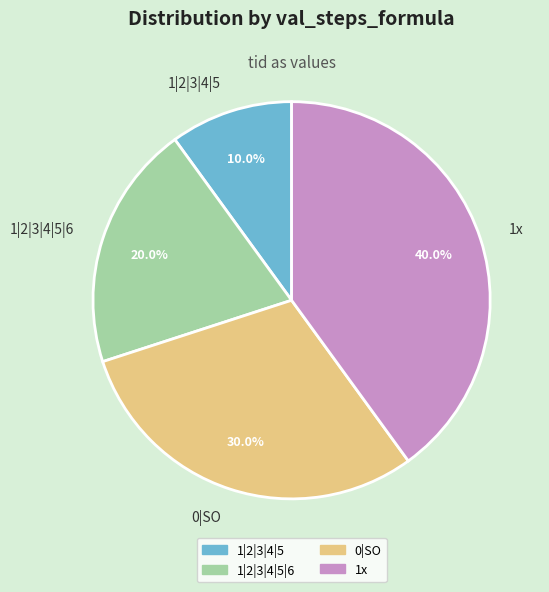

What percentage do 1|2|3|4|5 and 1|2|3|4|5|6 together represent?

30.0%